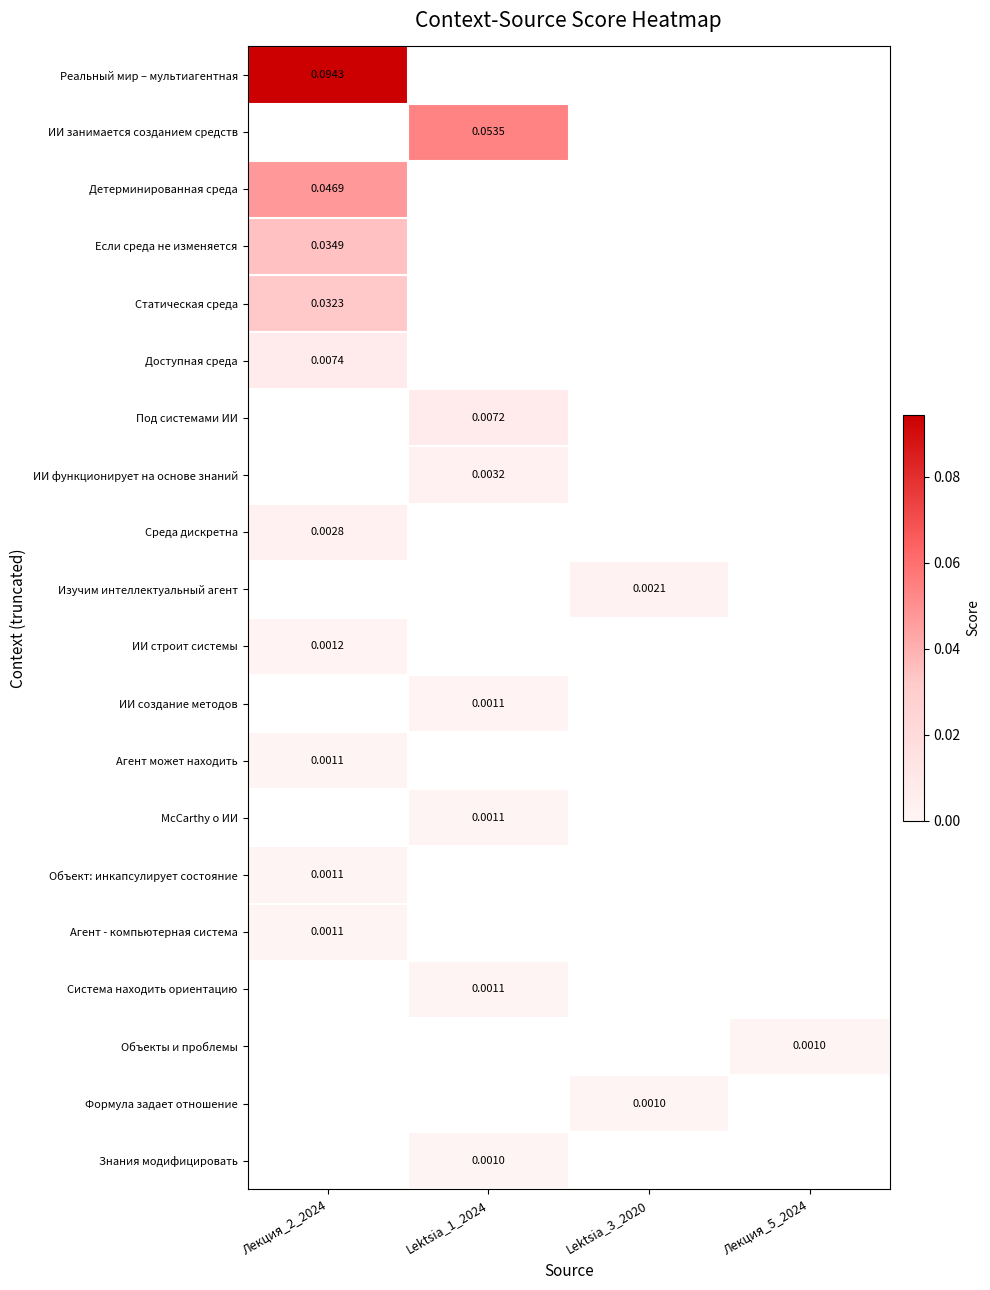

The value of Объекты и проблемы at Lektsia_3_2020 is -0.0. True or false?

False